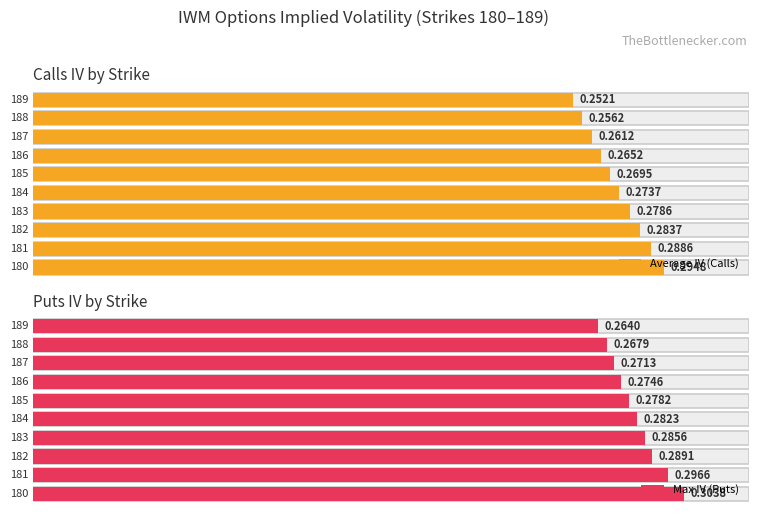

Does the chart contain stacked bars?

No